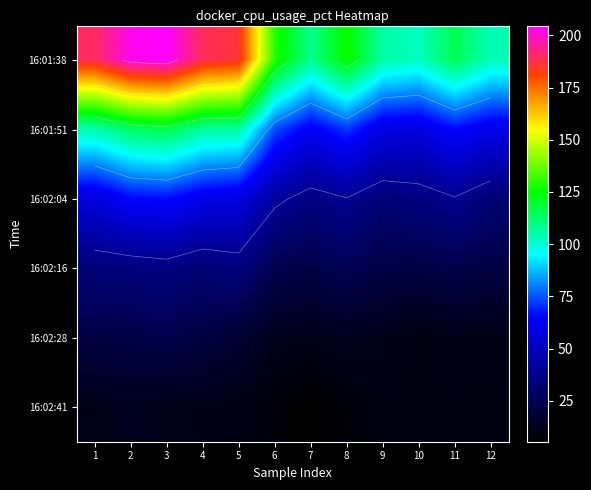

Rank the categories by row_5 value from lowest to highest.

7, 6, 8, 12, 10, 11, 9, 5, 4, 1, 3, 2